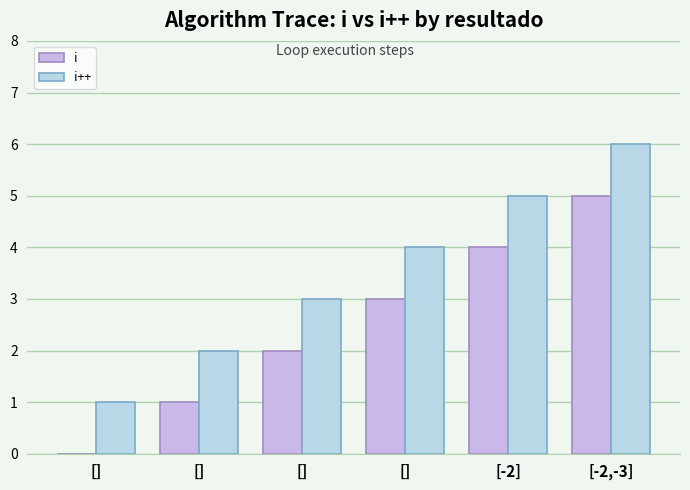

What is the label of the 4th bar from the left?

[]